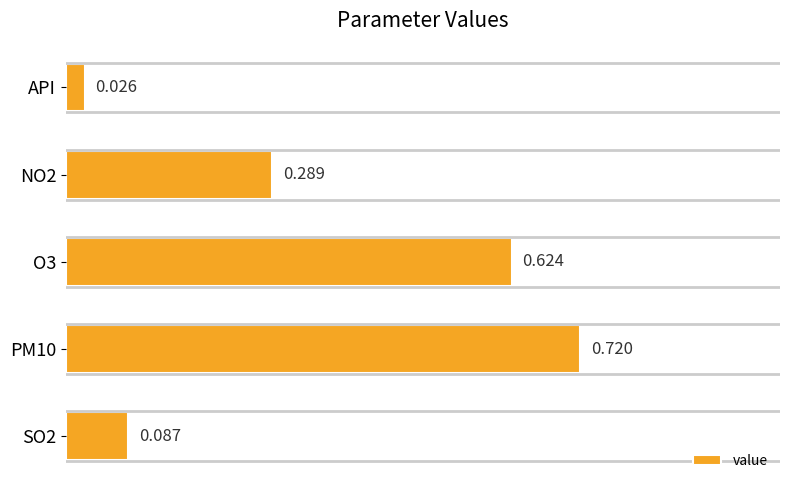

Which label corresponds to the smallest value in the chart?

API